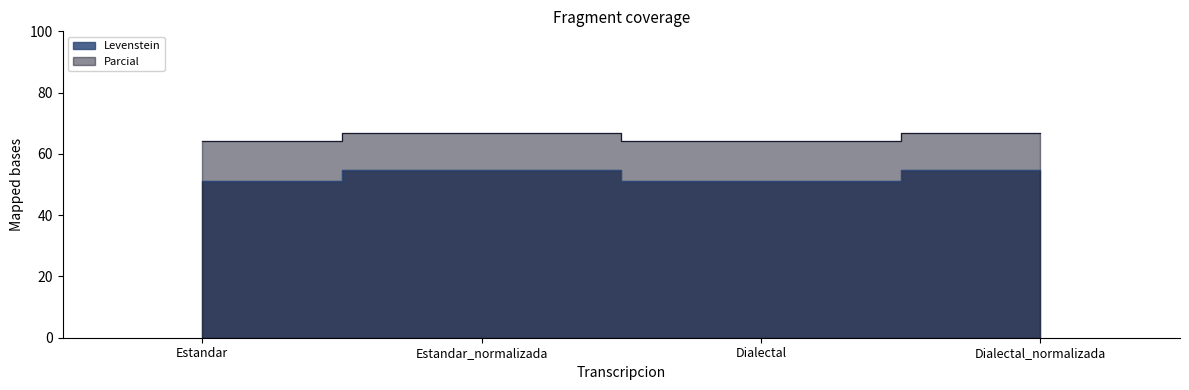

Rank the categories by Parcial value from highest to lowest.

Estandar_normalizada, Dialectal_normalizada, Estandar, Dialectal